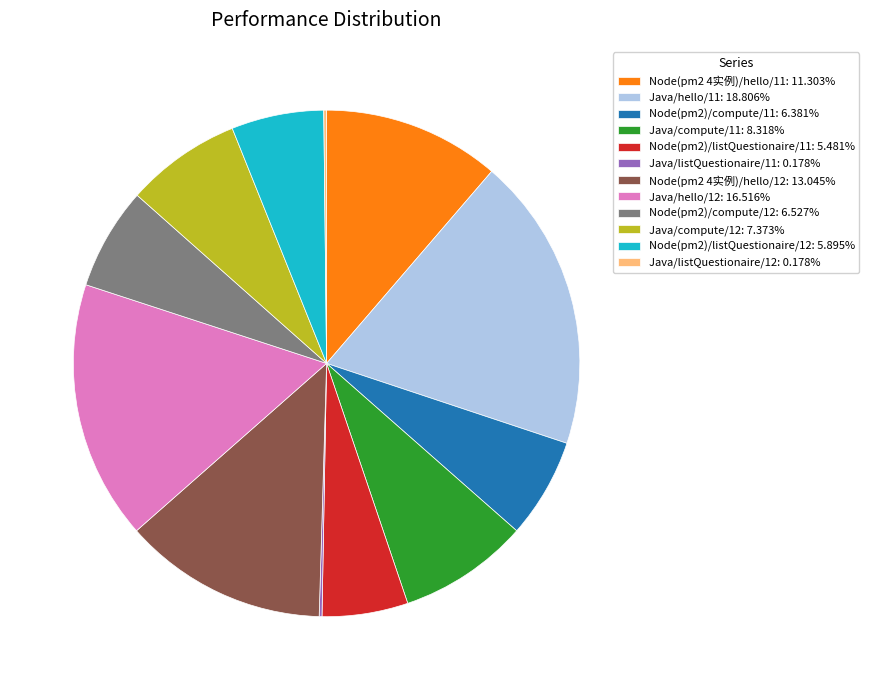

The Java/hello/11 slice represents 33% of the pie. True or false?

False